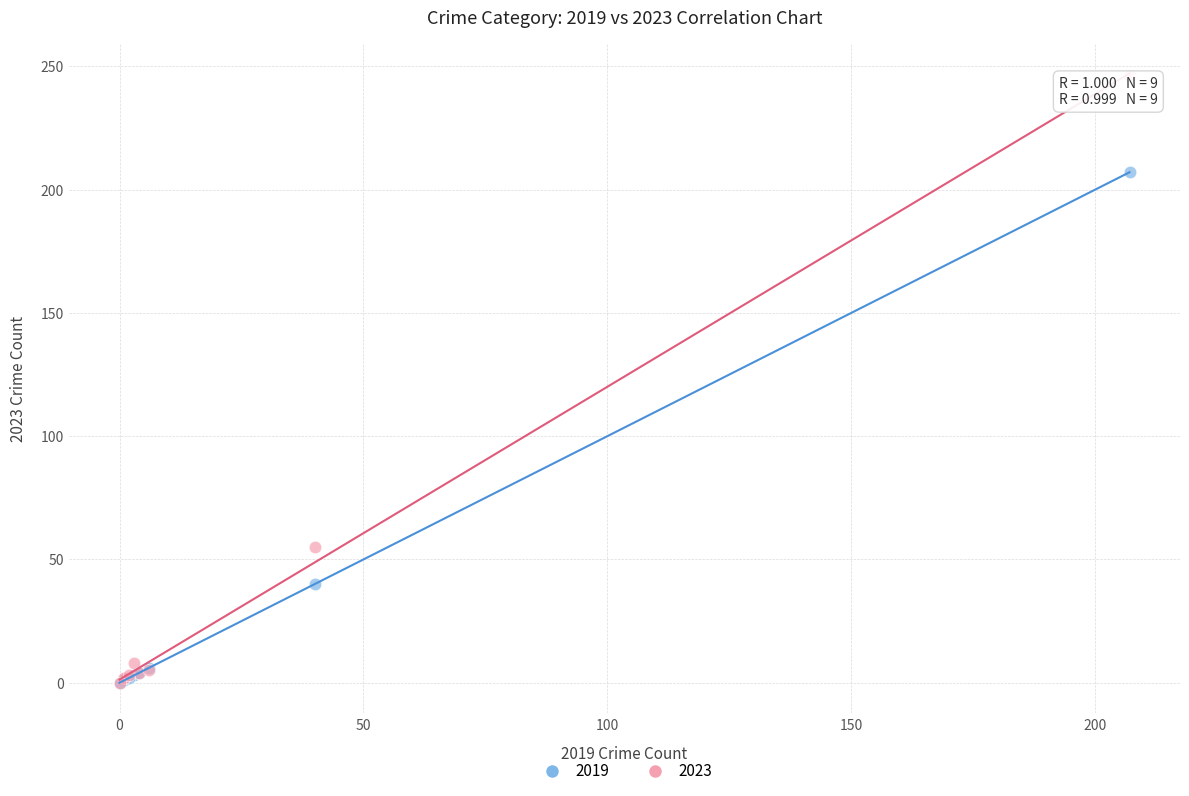

Which series has the largest Y range (max minus min)?

2023